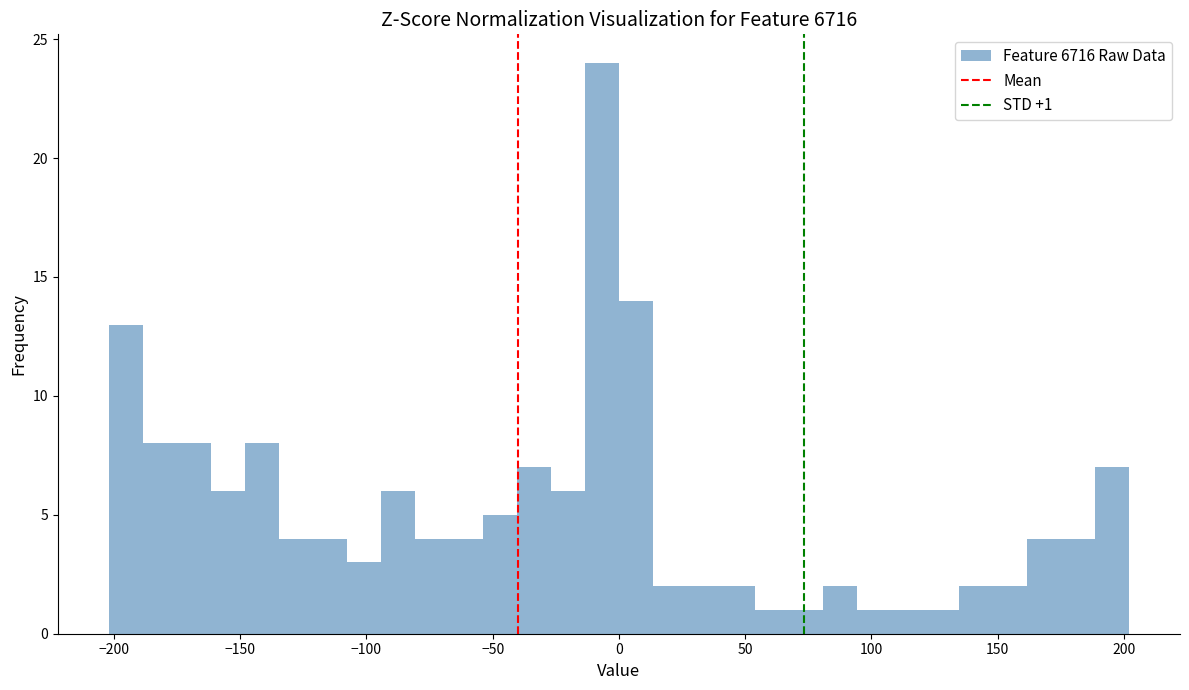

Around what value on the x-axis is the tallest bar? Give the approximate position of its centre, as read against the axis.

-5